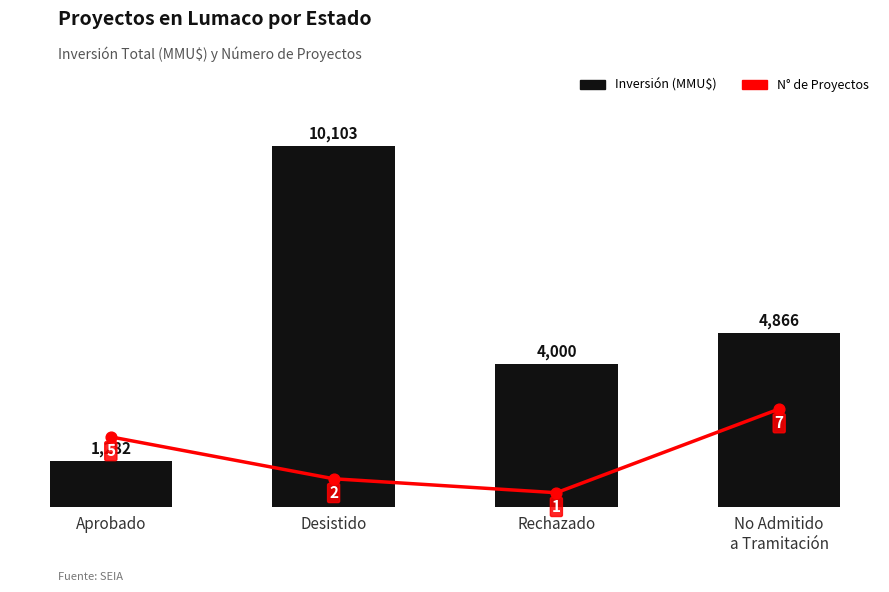

At which category is the sum across all series the highest?

Desistido